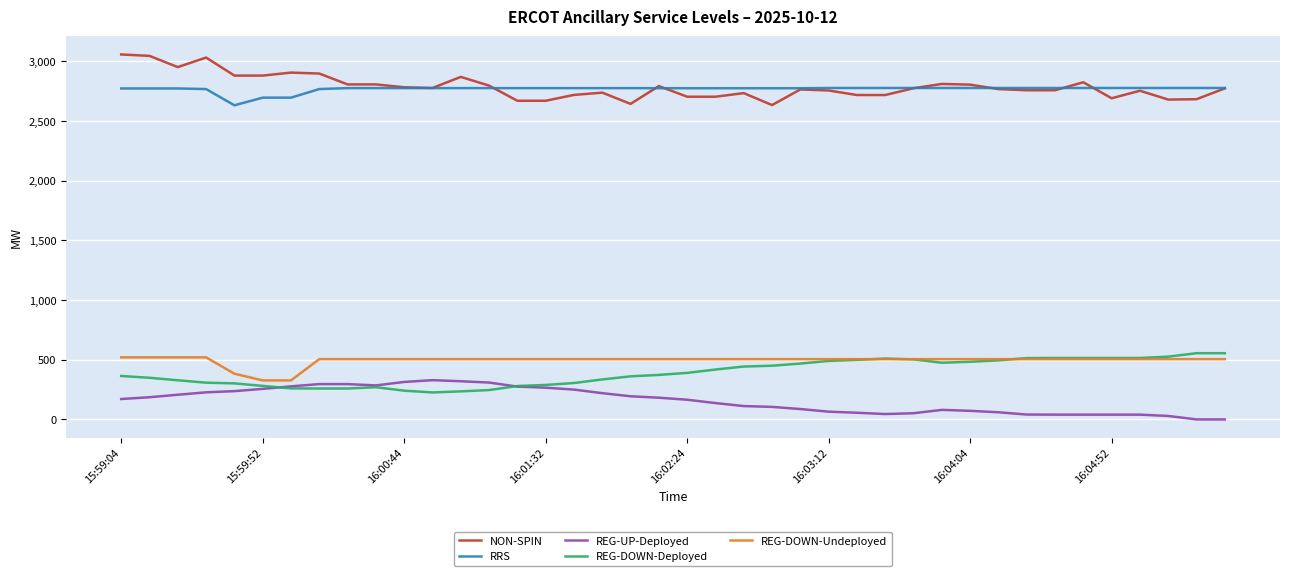

True or false: NON-SPIN and REG-UP-Deployed cross at least once.

False